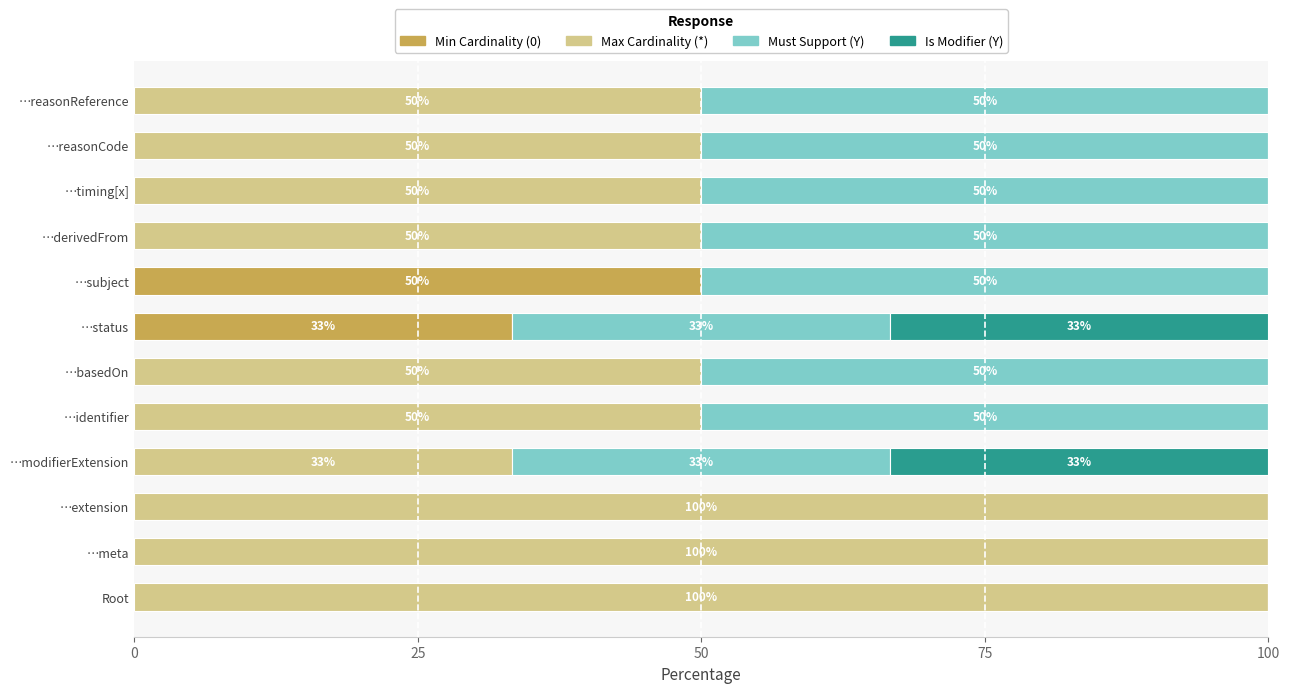

Which category has the highest value in the Min Cardinality (0) series?

…subject